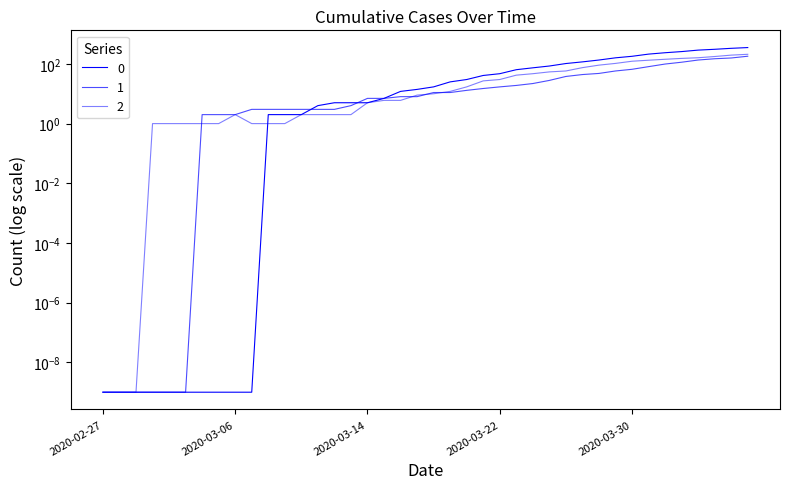

Reading right to left, extract all data points from this chart.

0: 2020-04-06=353.0	2020-04-05=333.0	2020-04-04=309.0	2020-04-03=290.0	2020-04-02=259.0	2020-04-01=237.0	2020-03-31=213.0	2020-03-30=180.0	2020-03-29=160.0	2020-03-28=135.0	2020-03-27=117.0	2020-03-26=103.0	2020-03-25=85.0	2020-03-24=74.0	2020-03-23=64.0	2020-03-22=47.0	2020-03-21=41.0	2020-03-20=30.0	2020-03-19=25.0	2020-03-18=17.0	2020-03-17=14.0	2020-03-16=12.0	2020-03-15=7.0	2020-03-14=5.0	2020-03-13=5.0	2020-03-12=5.0	2020-03-11=4.0	2020-03-10=2.0	2020-03-09=2.0	2020-03-08=2.0	2020-03-07=0.0	2020-03-06=0.0	2020-03-05=0.0	2020-03-04=0.0	2020-03-03=0.0	2020-03-02=0.0	2020-03-01=0.0	2020-02-29=0.0	2020-02-28=0.0	2020-02-27=0.0
1: 2020-04-06=181.0	2020-04-05=158.0	2020-04-04=149.0	2020-04-03=135.0	2020-04-02=114.0	2020-04-01=99.0	2020-03-31=81.0	2020-03-30=66.0	2020-03-29=58.0	2020-03-28=48.0	2020-03-27=44.0	2020-03-26=38.0	2020-03-25=28.0	2020-03-24=22.0	2020-03-23=19.0	2020-03-22=17.0	2020-03-21=15.0	2020-03-20=13.0	2020-03-19=11.0	2020-03-18=11.0	2020-03-17=8.0	2020-03-16=8.0	2020-03-15=7.0	2020-03-14=7.0	2020-03-13=4.0	2020-03-12=3.0	2020-03-11=3.0	2020-03-10=3.0	2020-03-09=3.0	2020-03-08=3.0	2020-03-07=3.0	2020-03-06=2.0	2020-03-05=2.0	2020-03-04=2.0	2020-03-03=0.0	2020-03-02=0.0	2020-03-01=0.0	2020-02-29=0.0	2020-02-28=0.0	2020-02-27=0.0
2: 2020-04-06=210.0	2020-04-05=197.0	2020-04-04=177.0	2020-04-03=161.0	2020-04-02=153.0	2020-04-01=143.0	2020-03-31=133.0	2020-03-30=123.0	2020-03-29=104.0	2020-03-28=91.0	2020-03-27=75.0	2020-03-26=58.0	2020-03-25=54.0	2020-03-24=47.0	2020-03-23=42.0	2020-03-22=30.0	2020-03-21=27.0	2020-03-20=17.0	2020-03-19=12.0	2020-03-18=10.0	2020-03-17=9.0	2020-03-16=6.0	2020-03-15=6.0	2020-03-14=5.0	2020-03-13=2.0	2020-03-12=2.0	2020-03-11=2.0	2020-03-10=2.0	2020-03-09=1.0	2020-03-08=1.0	2020-03-07=1.0	2020-03-06=2.0	2020-03-05=1.0	2020-03-04=1.0	2020-03-03=1.0	2020-03-02=1.0	2020-03-01=1.0	2020-02-29=0.0	2020-02-28=0.0	2020-02-27=0.0